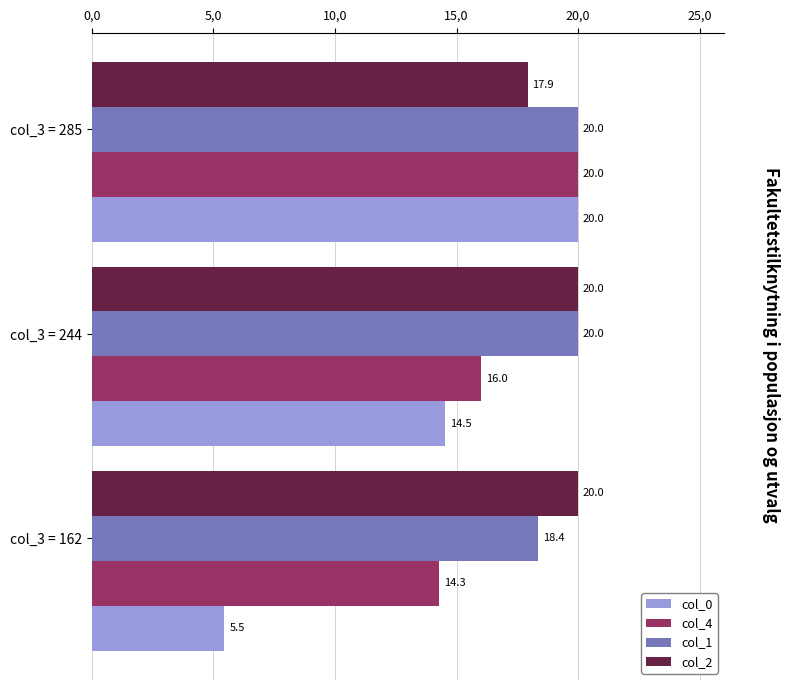

What is the maximum value shown in the chart?

20.0